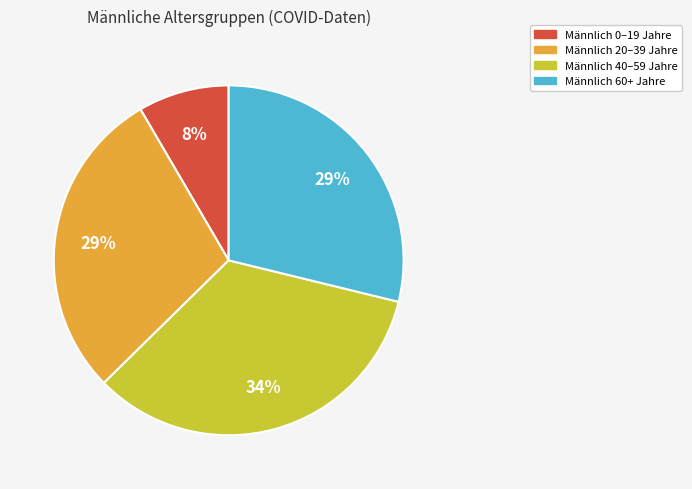

Is there any slice that represents more than half of the pie?

No